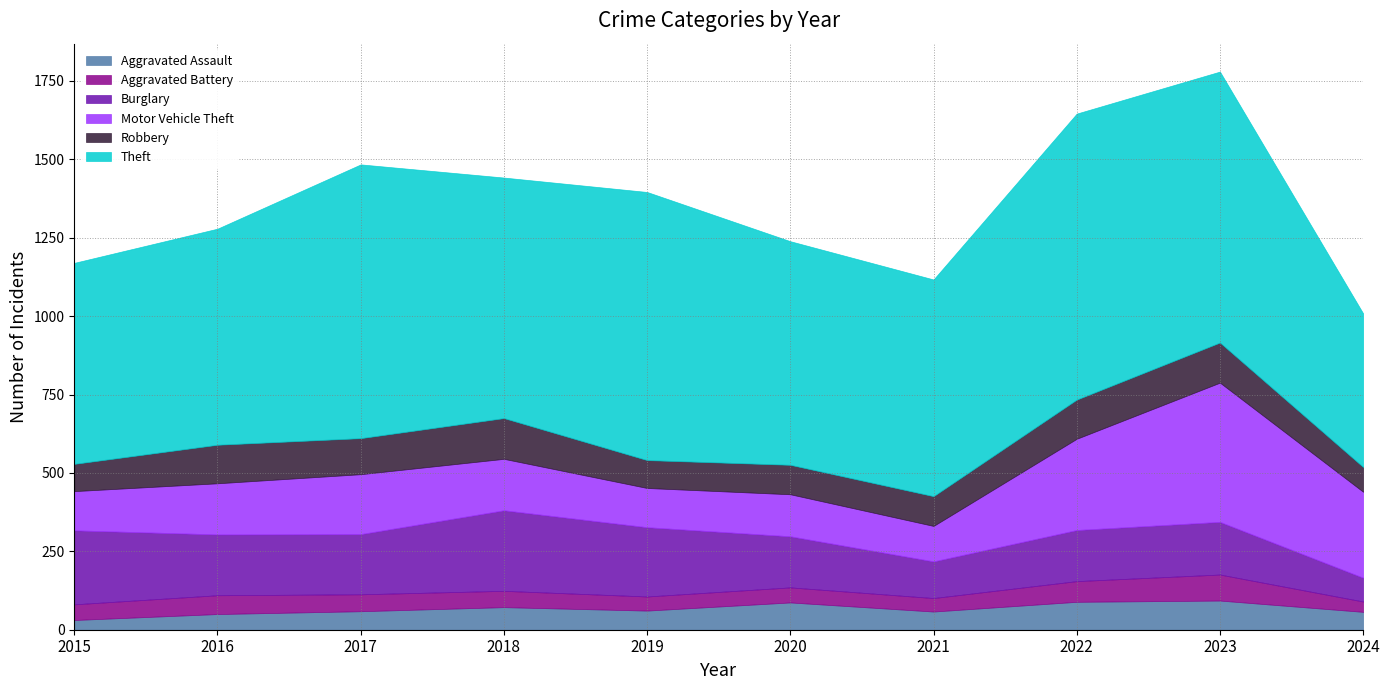

What is the average value of the Burglary series?

179